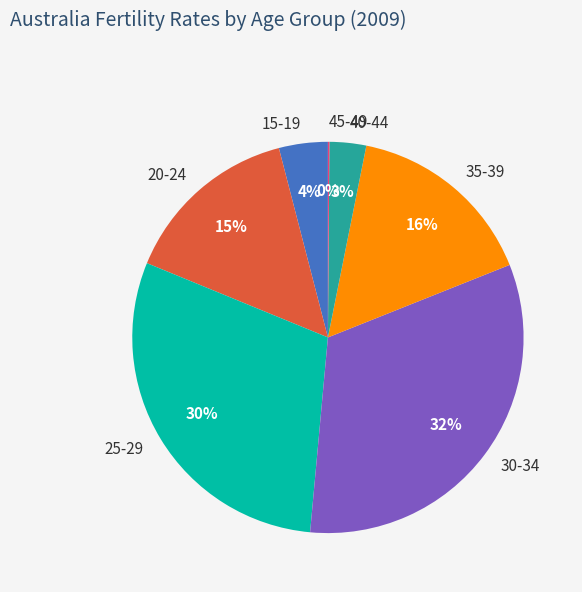

Is it true that 30-34 is 32% of the pie?

True